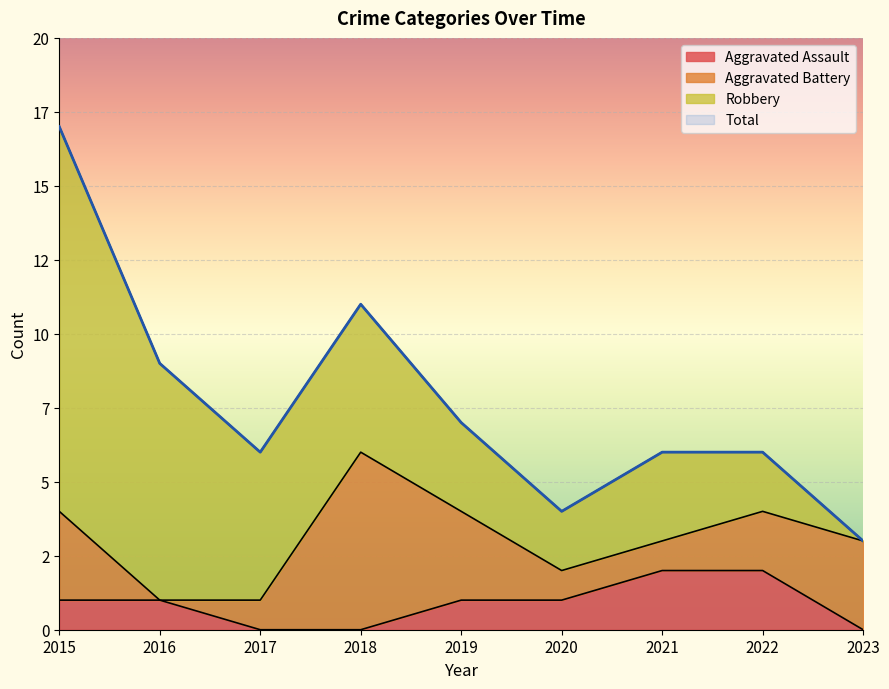

What is the value of the Aggravated Assault point at the 6th from the left?

1